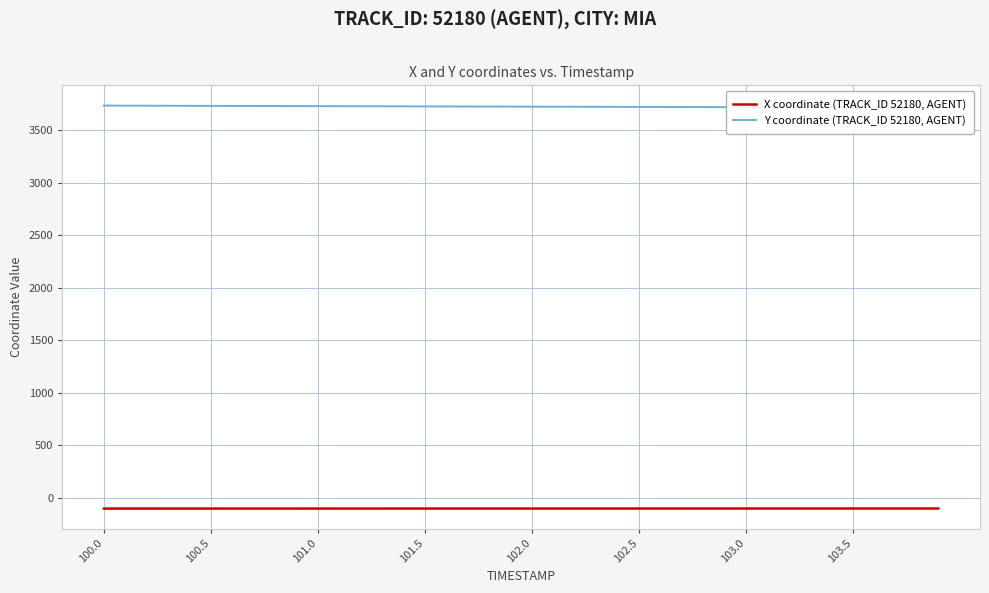

How many lines are shown in the chart?

2